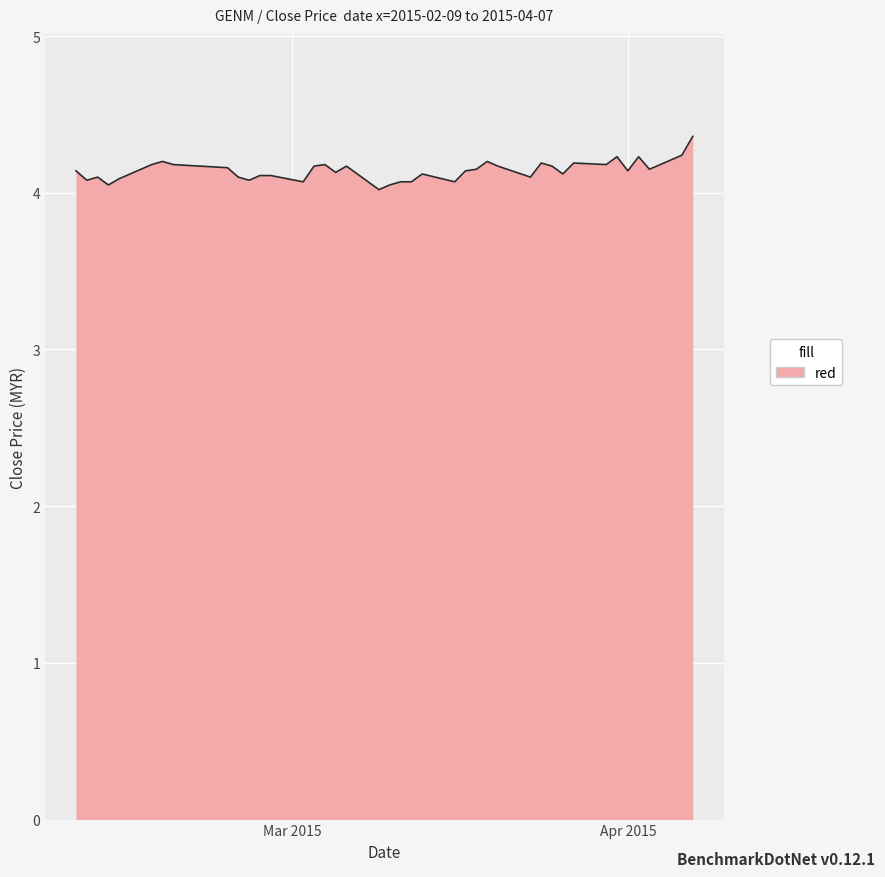

What is the maximum value shown in the chart?

4.4